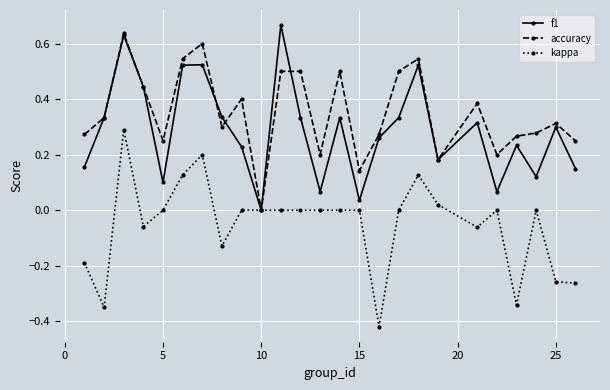

List the series in order of their overall mean, highest first.

accuracy, f1, kappa